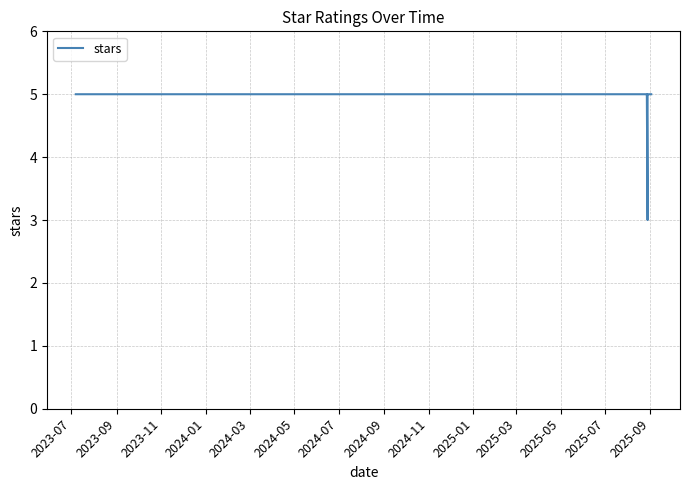

What is the label of the 9th point from the right?

2023-09